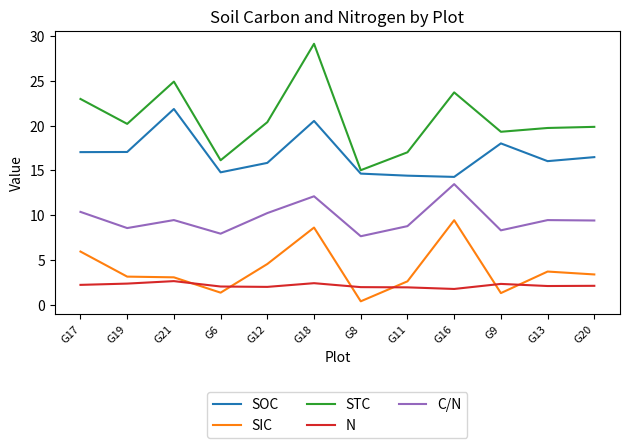

The N series shows 2.0 at G8. True or false?

True